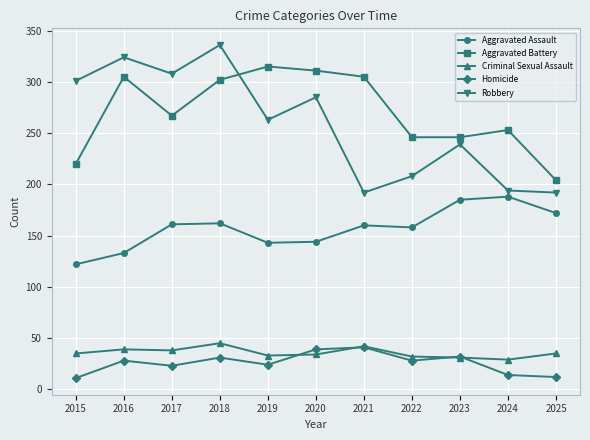

How many series are shown in this chart?

5